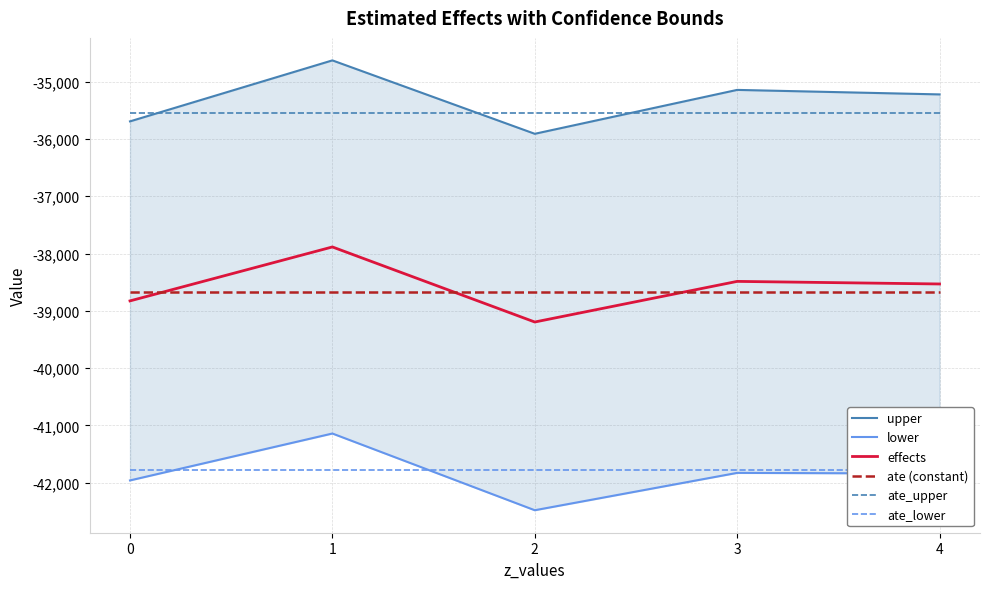

How many values in the lower series exceed -41840?

2